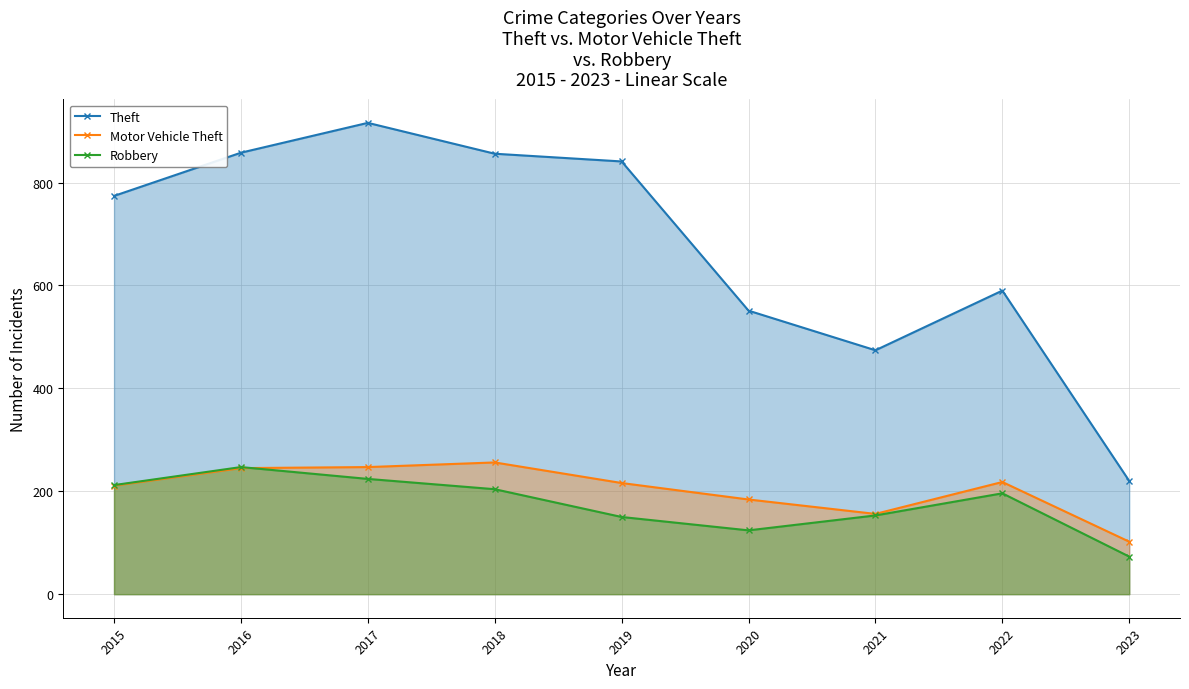

Which series has the widest spread of values?

Theft